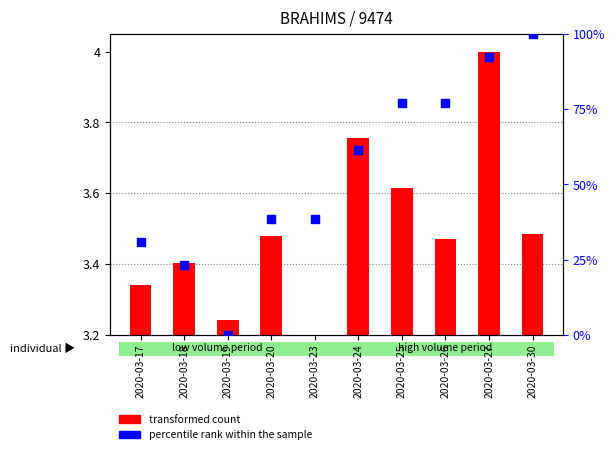

Which series contains the highest Y value?

percentile rank within the sample